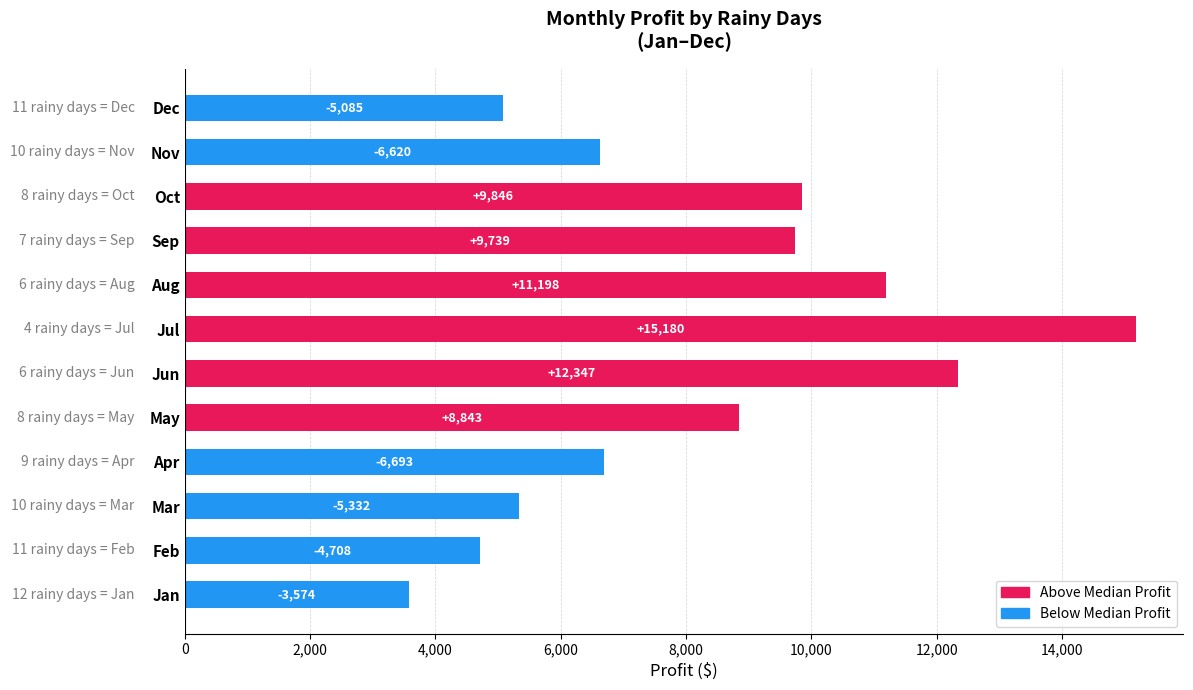

Read the value at Aug.

11198